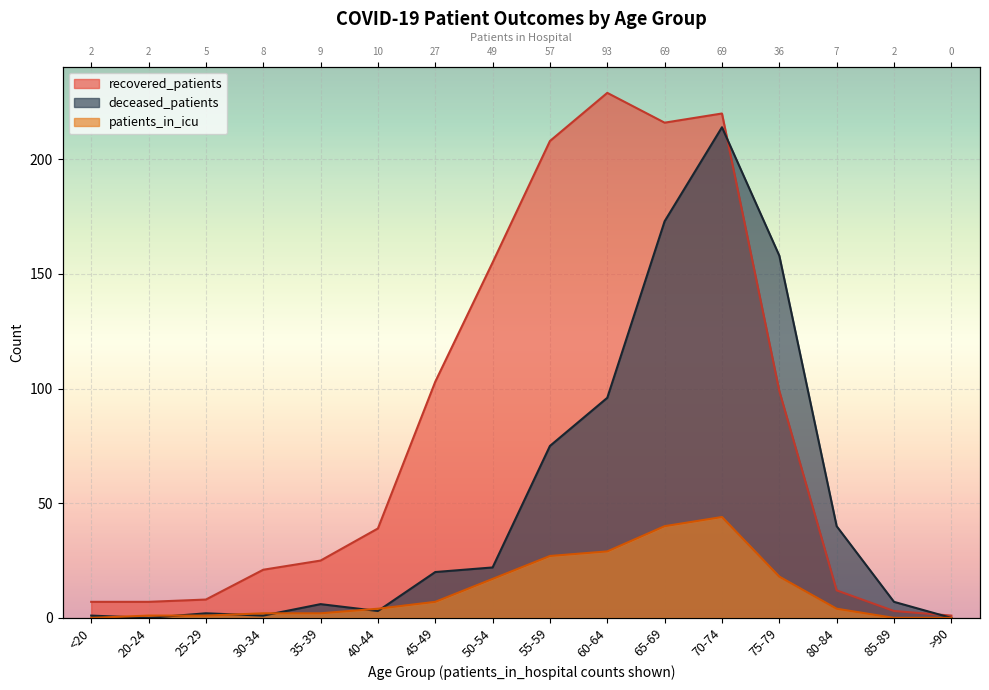

How many lines are shown in the chart?

3